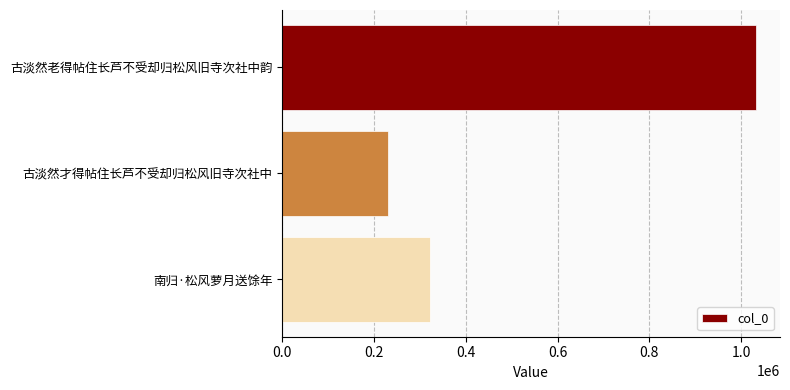

Reading bottom to top, what are all the values shown in this chart?

322508	229494	1032913